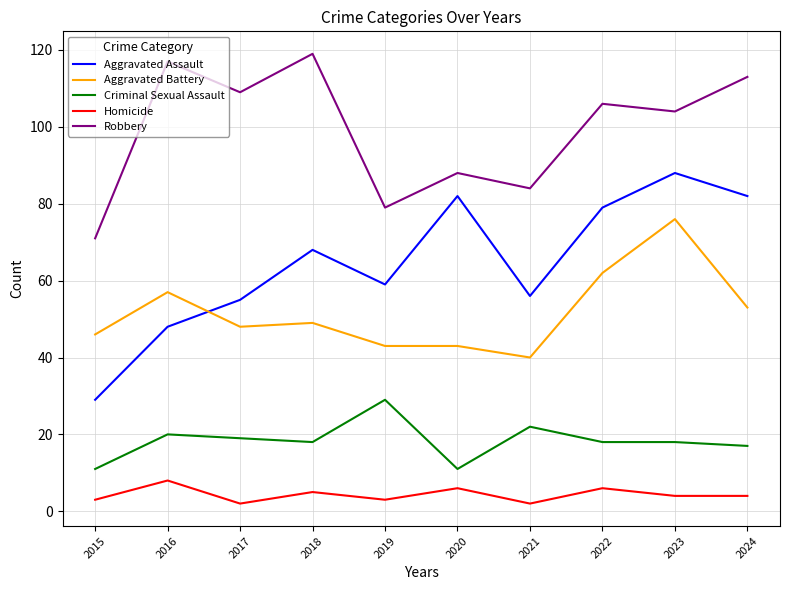

In Aggravated Assault, how many points are lower than both neighbors (excluding endpoints)?

2